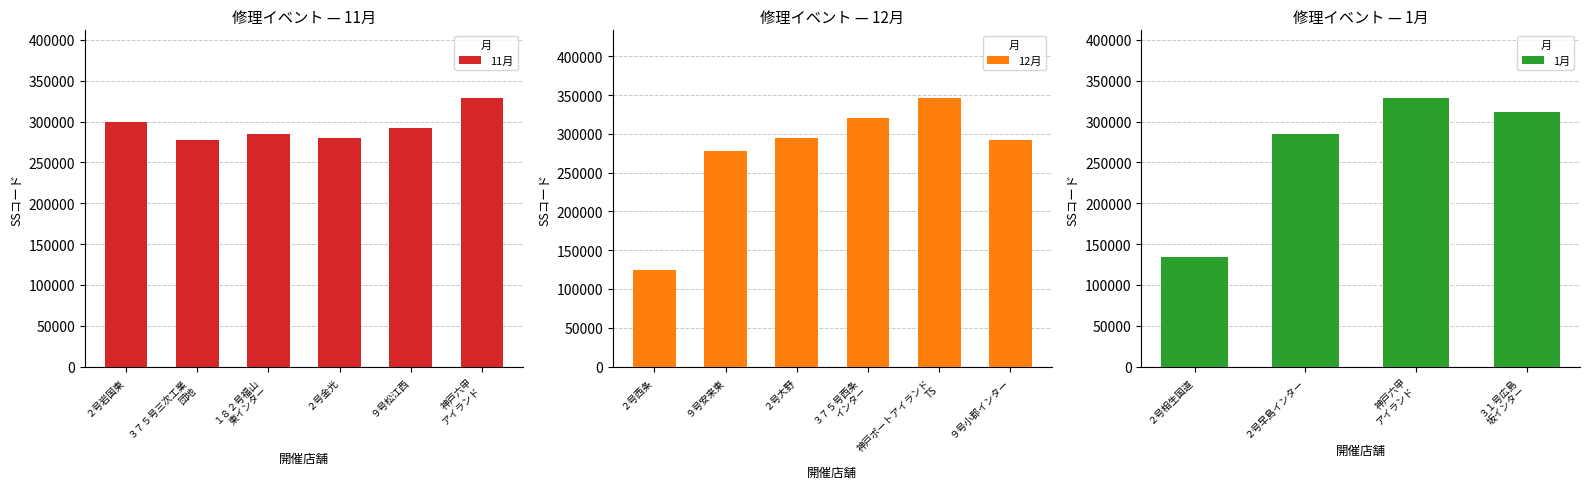

Where is 12月 nearest to the value 235578?

９号安来東